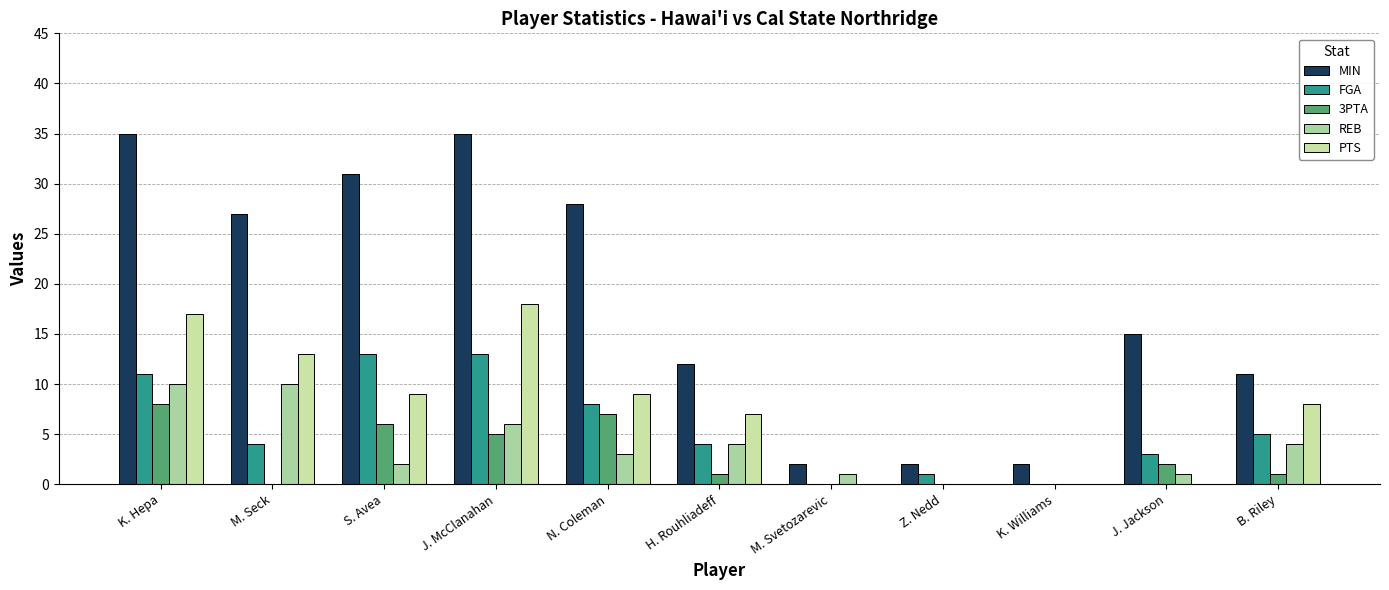

What is the approximate value of MIN at N. Coleman?

28